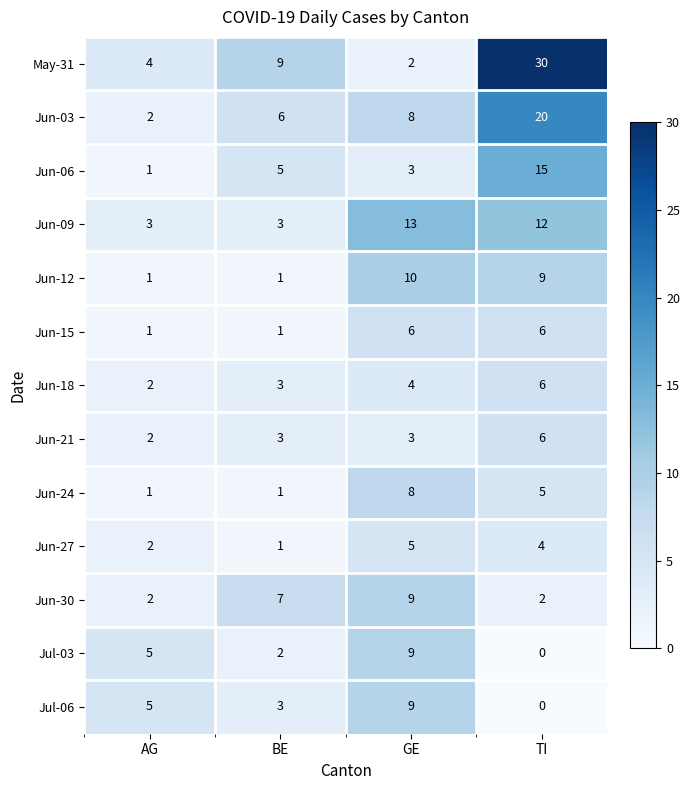

What is the difference between the maximum and minimum values in the Jun-12 series?

9